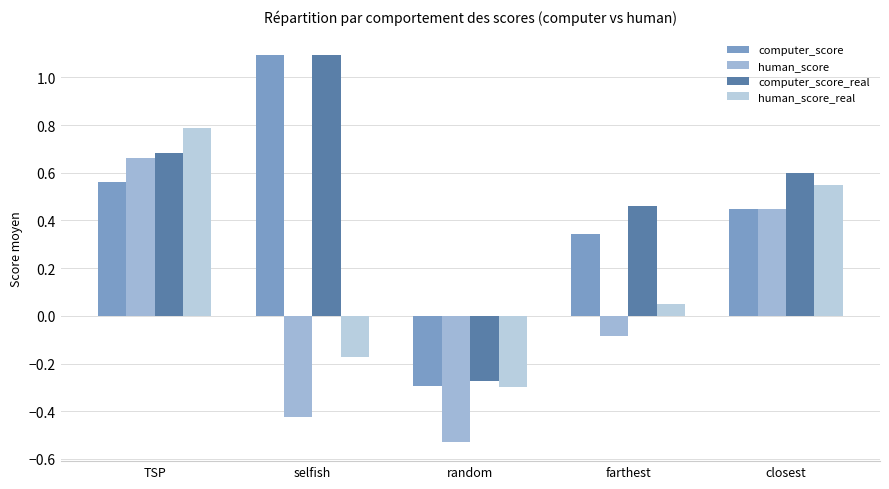

Reading left to right, list all the values displayed in this chart.

computer_score: TSP=0.6	selfish=1.1	random=-0.3	farthest=0.3	closest=0.5
human_score: TSP=0.7	selfish=-0.4	random=-0.5	farthest=-0.1	closest=0.5
computer_score_real: TSP=0.7	selfish=1.1	random=-0.3	farthest=0.5	closest=0.6
human_score_real: TSP=0.8	selfish=-0.2	random=-0.3	farthest=0.0	closest=0.6